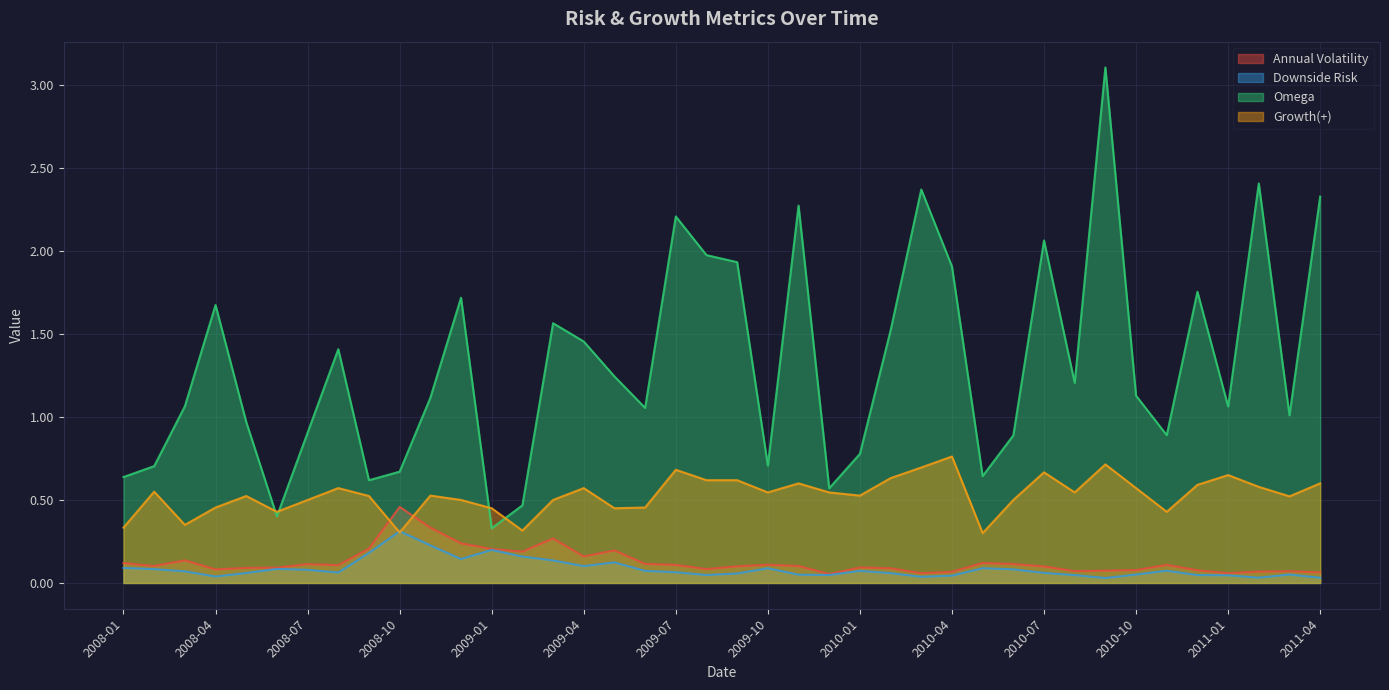

True or false: Annual Volatility and Omega intersect in this chart.

False